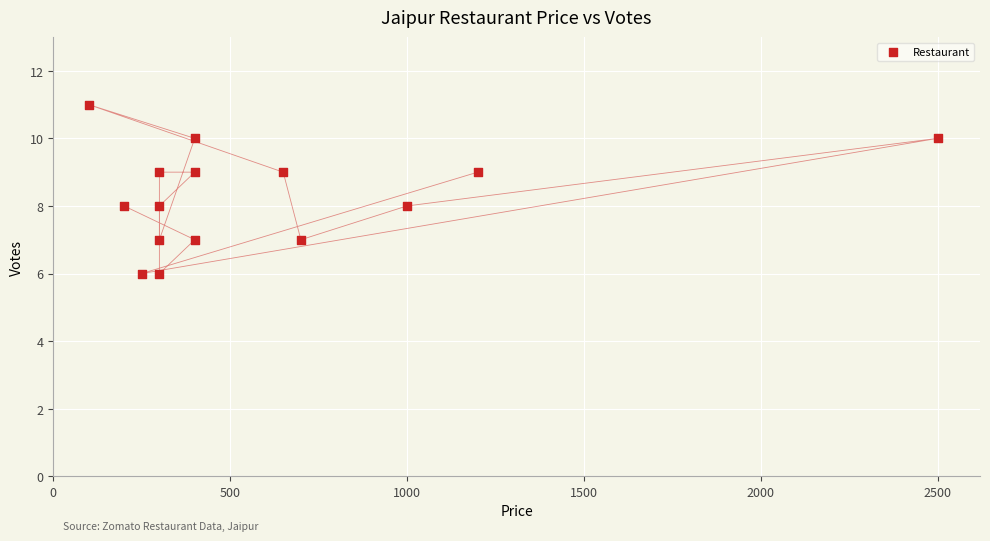

What is the range of X values (max minus min)?

2400